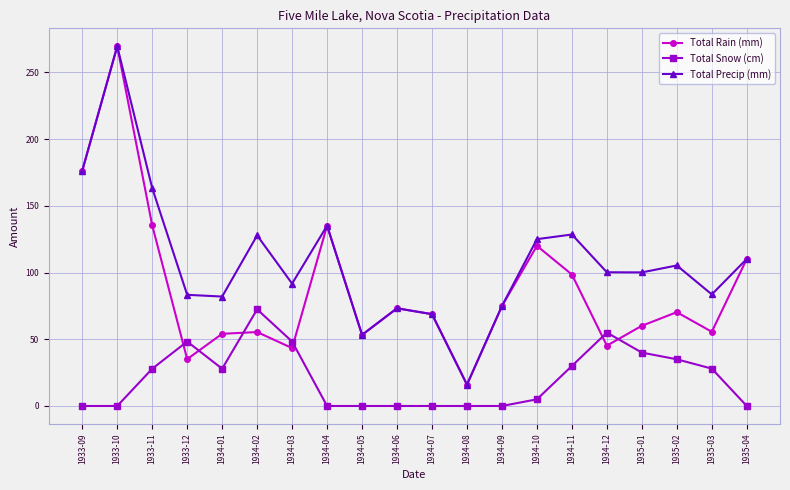

Which series changed the most between 1934-07 and 1935-03?

Total Snow (cm)